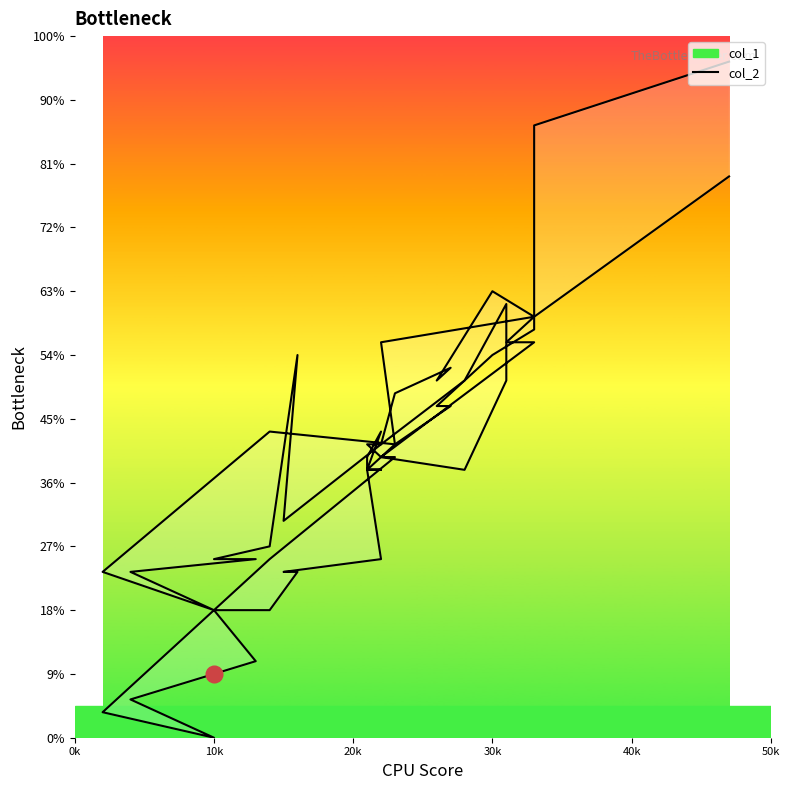

True or false: col_2 and col_1 cross at least once.

False